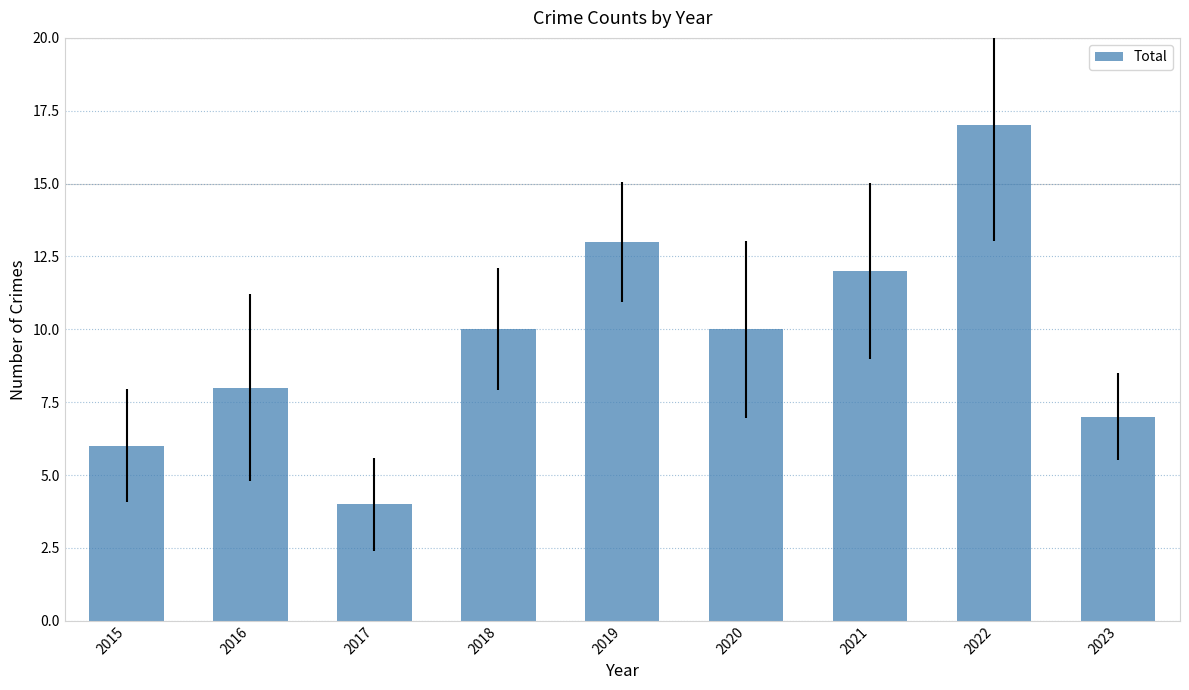

What is the change in value from 2017 to 2020?

+6